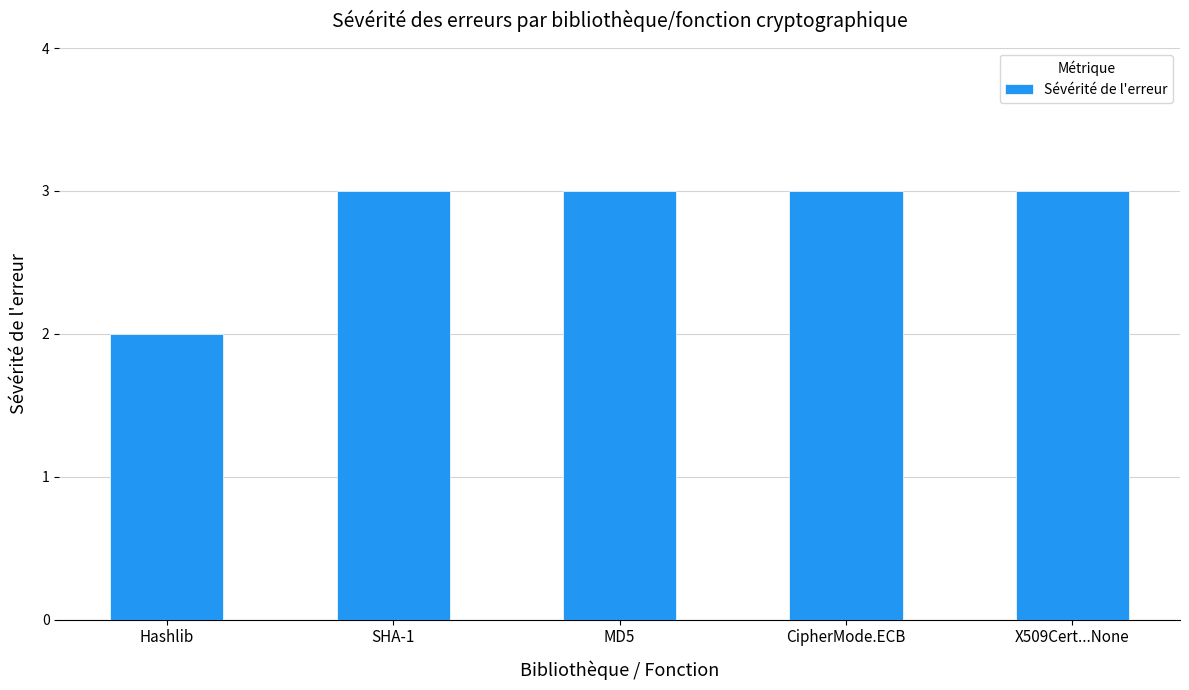

Reading left to right, what are all the values shown in this chart?

2	3	3	3	3